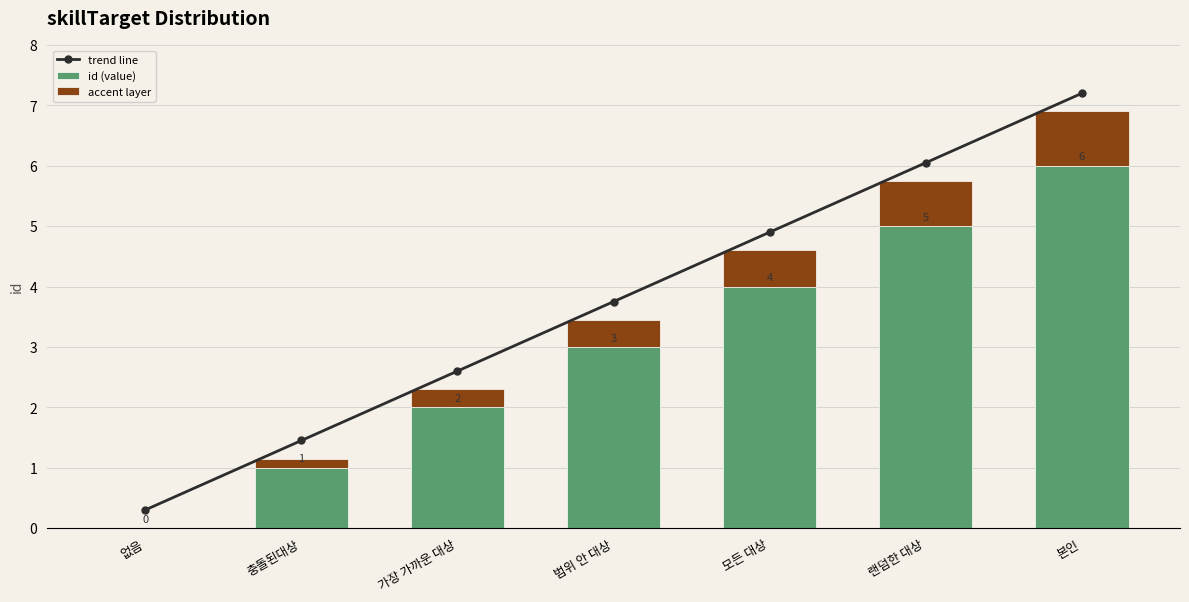

At which label does id (value) reach its peak?

본인